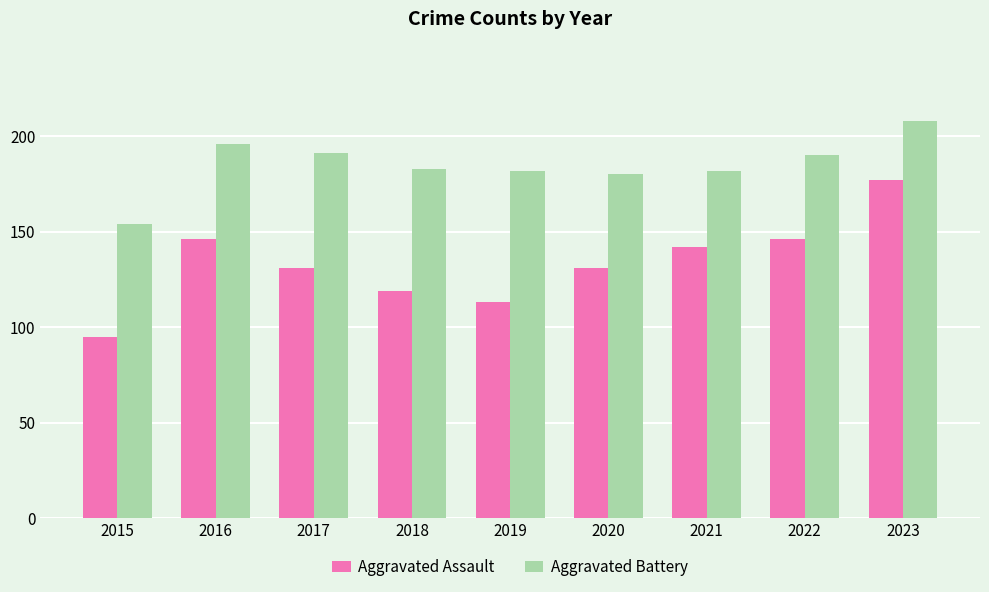

What are all the series names shown in the legend?

Aggravated Assault, Aggravated Battery